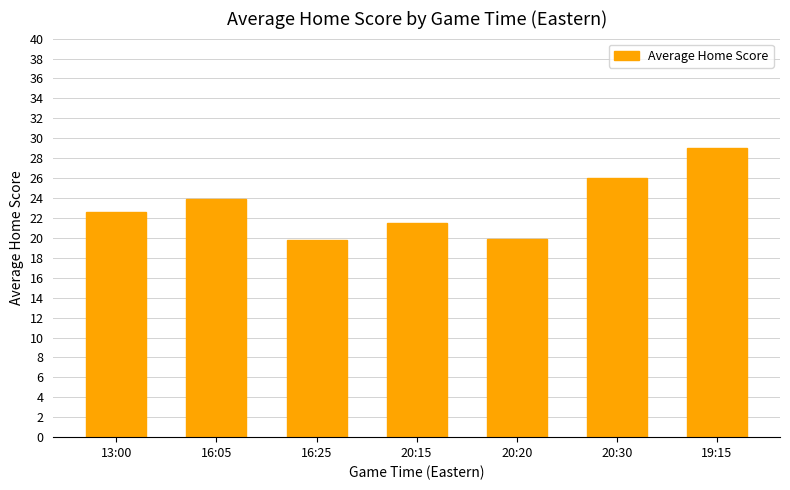

Where does the data first go above 22?

13:00